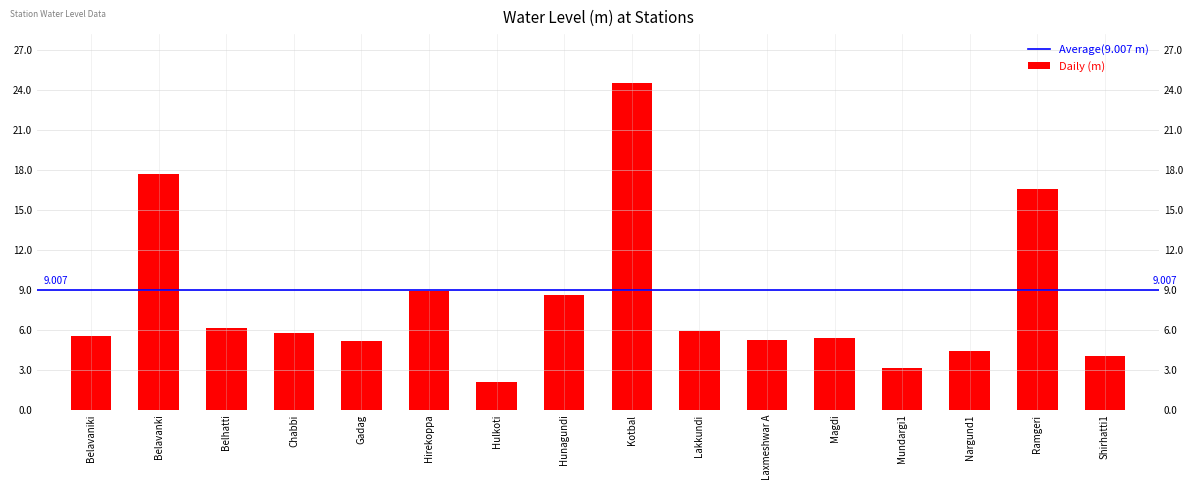

Rank the categories by value from lowest to highest.

Hulkoti, Mundargi1, Shirhatti1, Nargund1, Gadag, Laxmeshwar A, Magdi, Belavaniki, Chabbi, Lakkundi, Belhatti, Hunagundi, Hirekoppa, Ramgeri, Belavanki, Kotbal